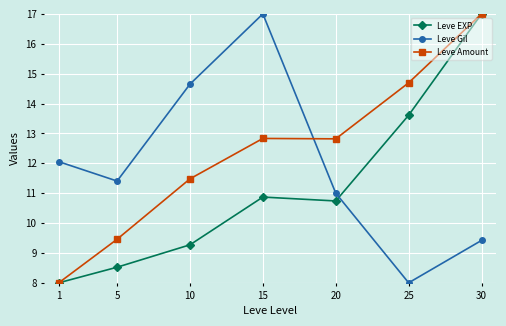

What is the sum of the Leve Amount values at 15 and 10?

24.3